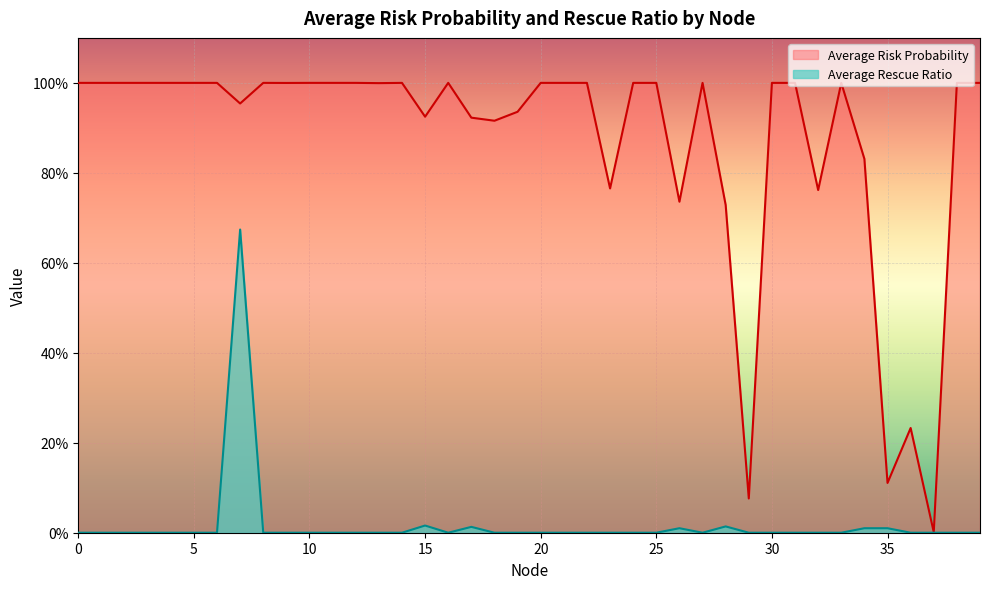

True or false: Average Rescue Ratio has a value of -0.3 at 3.

False